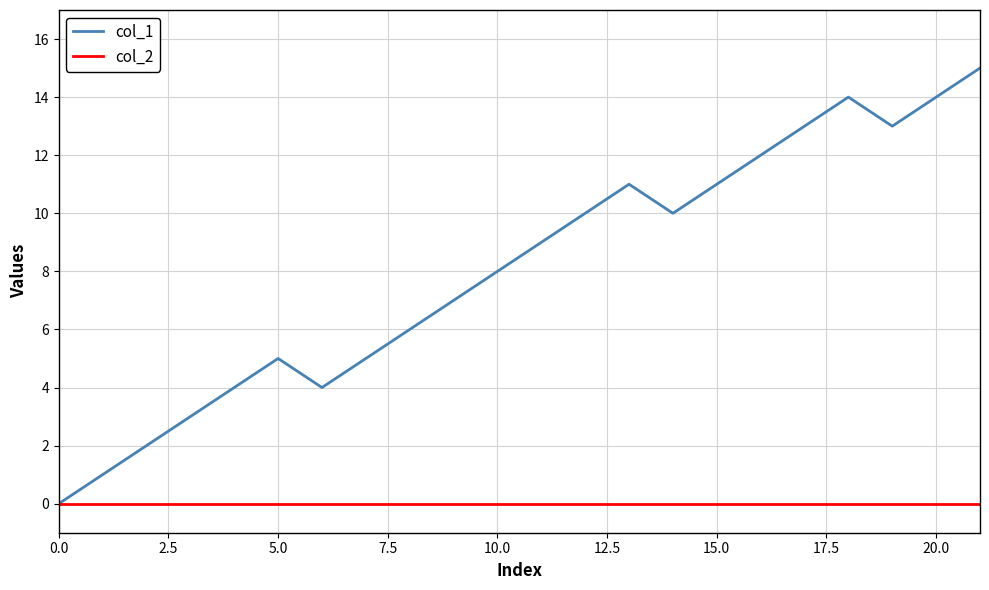

Which series has the widest spread of values?

col_1